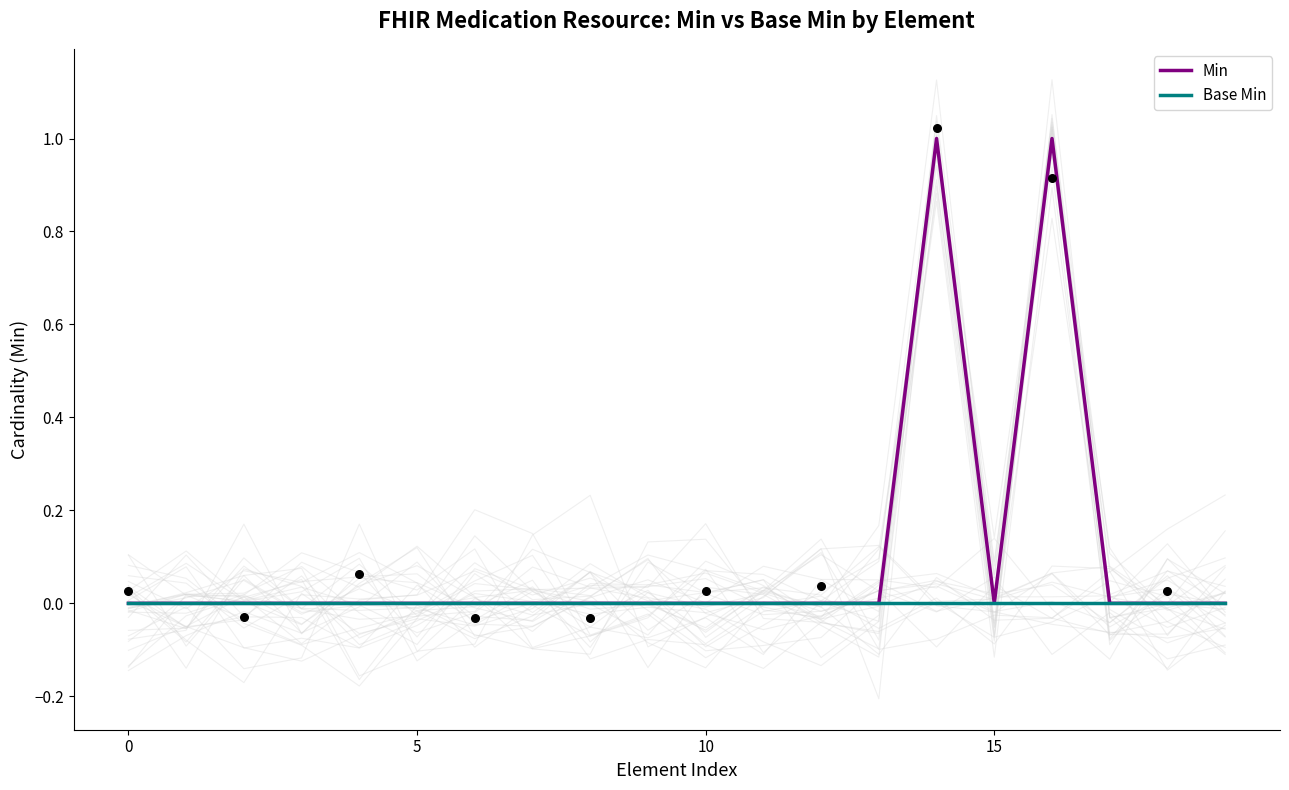

What is the total value across all series at 14?

1